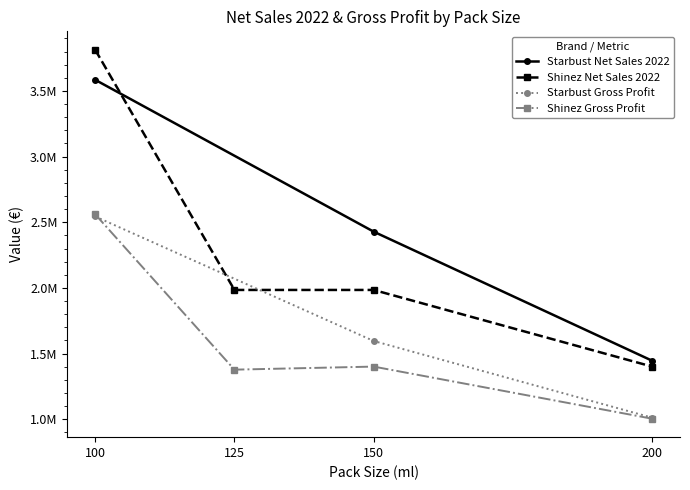

The chart shows a value of 3813362.0 at 100. True or false?

True